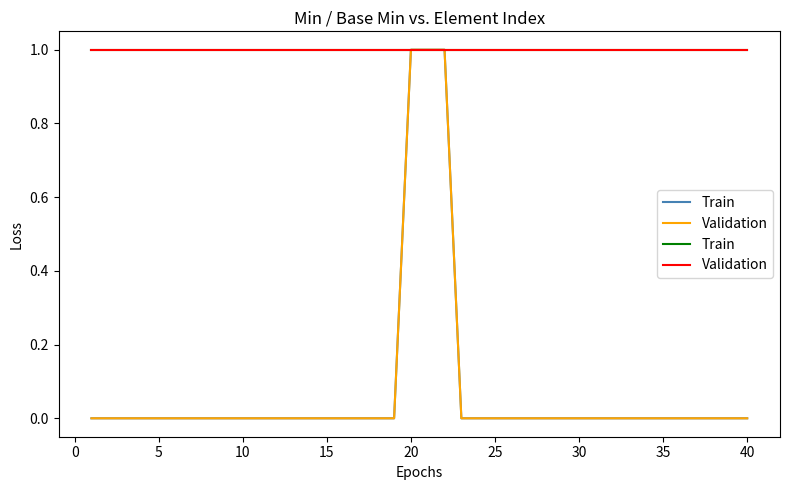

The Base Min series shows -1 at 5. True or false?

False